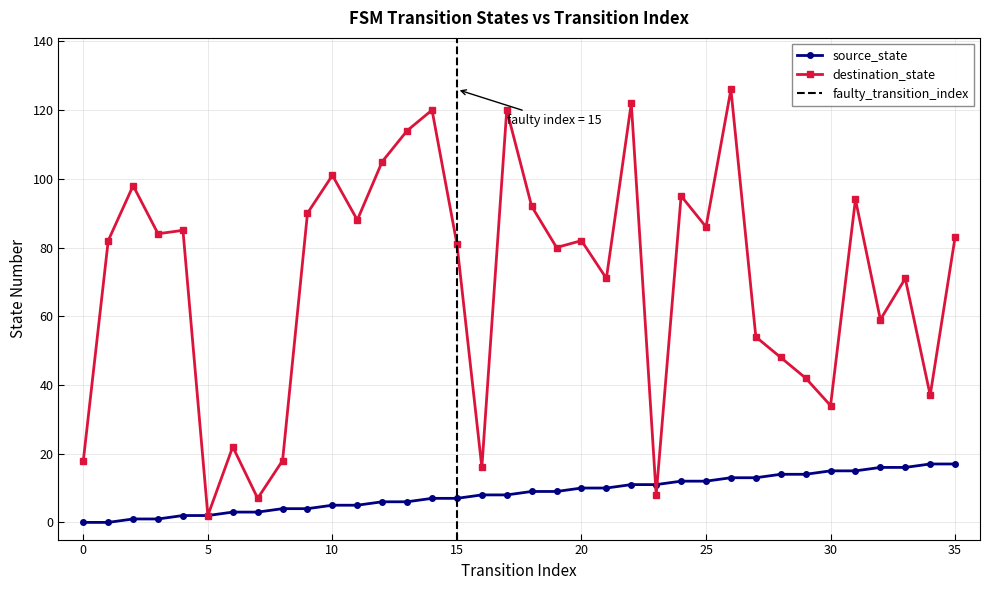

Reading left to right, extract all data points from this chart.

source_state: 0=0	1=0	2=1	3=1	4=2	5=2	6=3	7=3	8=4	9=4	10=5	11=5	12=6	13=6	14=7	15=7	16=8	17=8	18=9	19=9	20=10	21=10	22=11	23=11	24=12	25=12	26=13	27=13	28=14	29=14	30=15	31=15	32=16	33=16	34=17	35=17
destination_state: 0=18	1=82	2=98	3=84	4=85	5=2	6=22	7=7	8=18	9=90	10=101	11=88	12=105	13=114	14=120	15=81	16=16	17=120	18=92	19=80	20=82	21=71	22=122	23=8	24=95	25=86	26=126	27=54	28=48	29=42	30=34	31=94	32=59	33=71	34=37	35=83